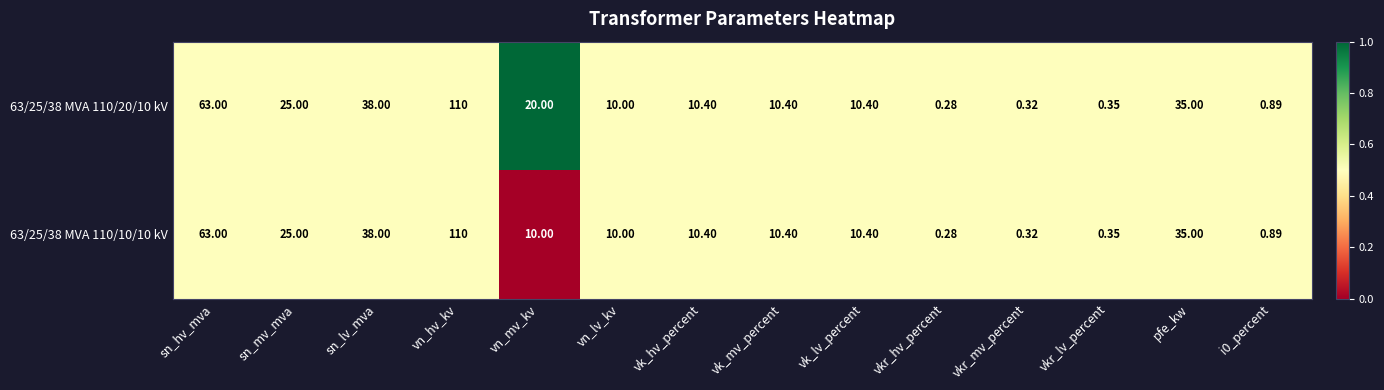

Is the value of 63/25/38 MVA 110/10/10 kV at vn_mv_kv greater than the value of 63/25/38 MVA 110/20/10 kV at sn_hv_mva?

No